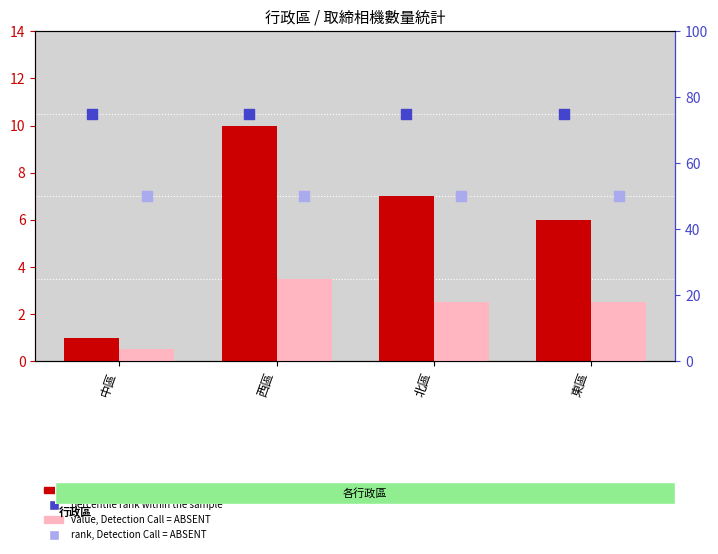

Which series reaches the minimum Y coordinate?

value, Detection Call = ABSENT